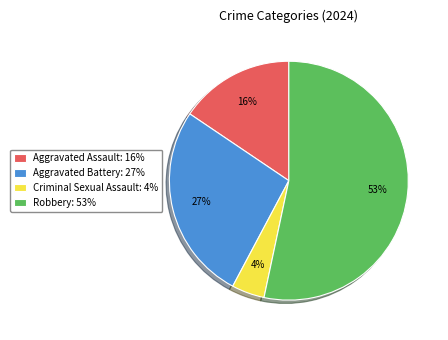

Count the number of slices in the pie.

4